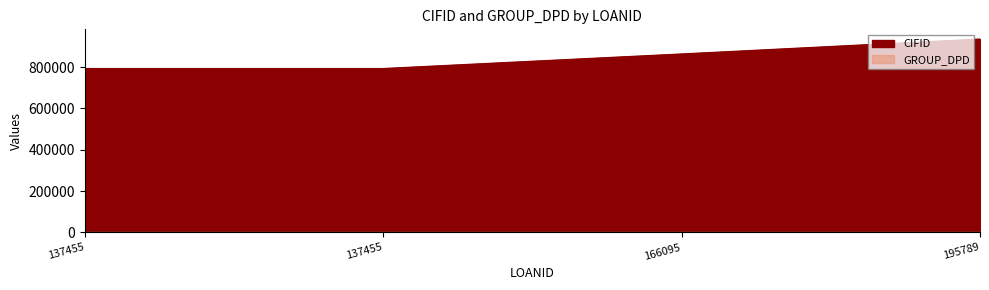

True or false: the data has more than 2 interior local peaks.

False